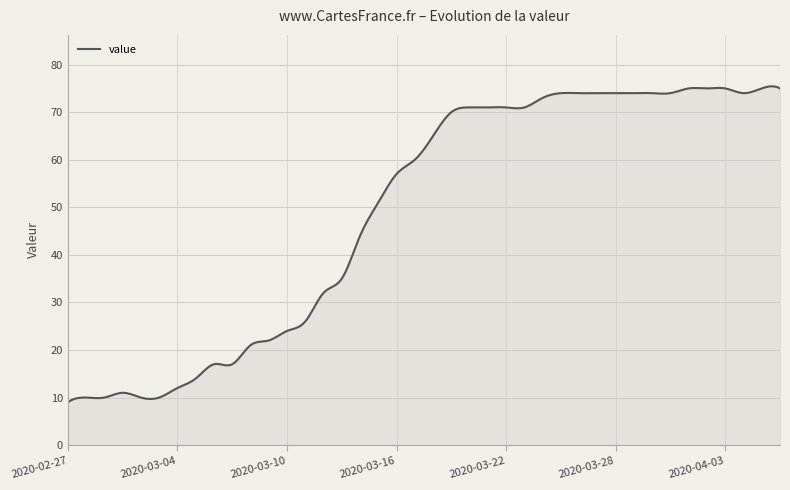

What is the greatest value displayed?

75.4